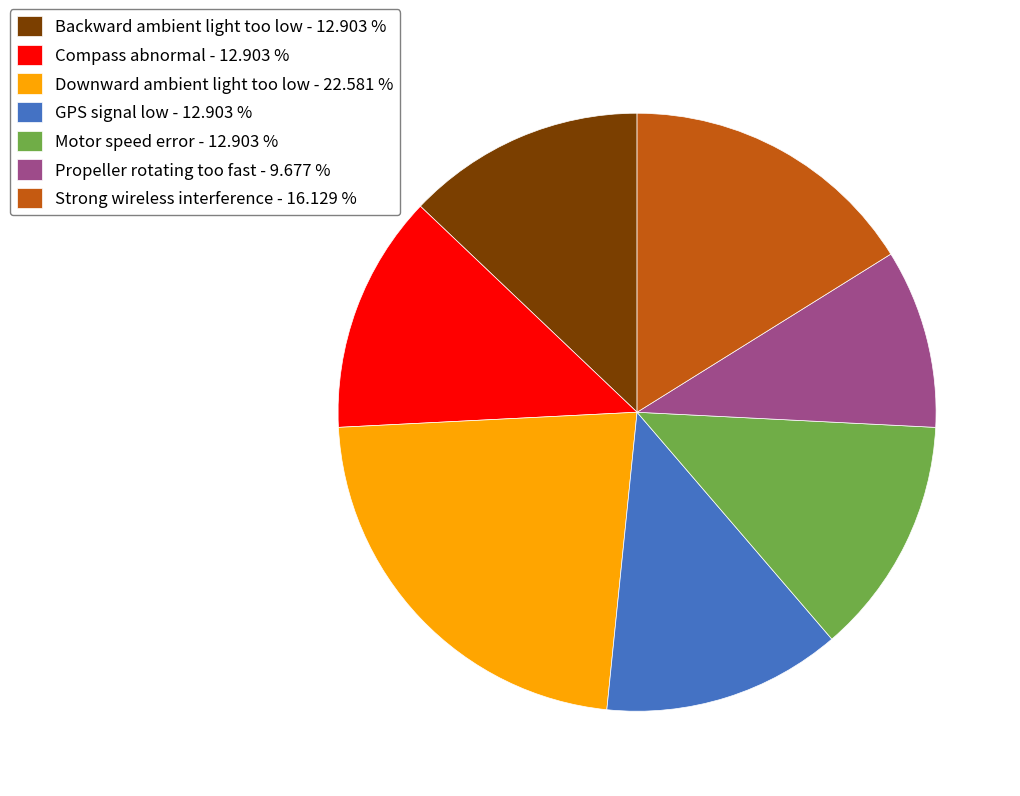

Combined, do Downward ambient light too low - 22.581 % and Backward ambient light too low - 12.903 % account for over 50%?

No